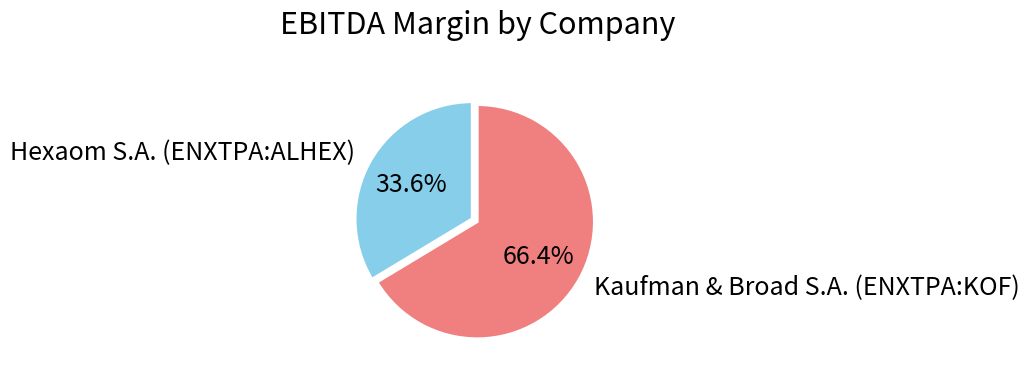

Which has a higher value, Hexaom S.A. (ENXTPA:ALHEX) or Kaufman & Broad S.A. (ENXTPA:KOF)?

Kaufman & Broad S.A. (ENXTPA:KOF)